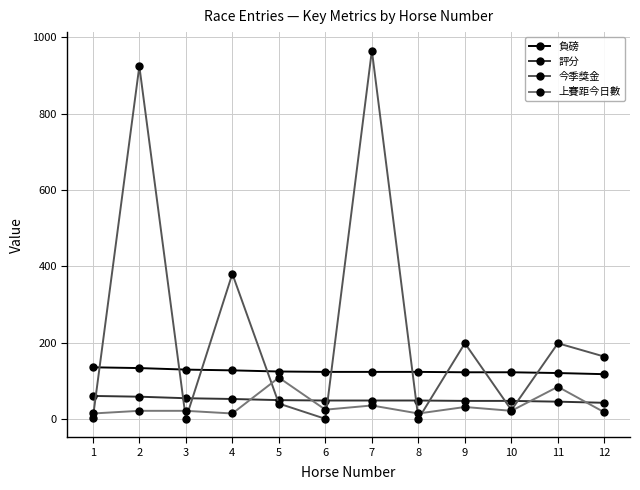

What is the value of the 上賽距今日數 point at the 4th from the left?

14